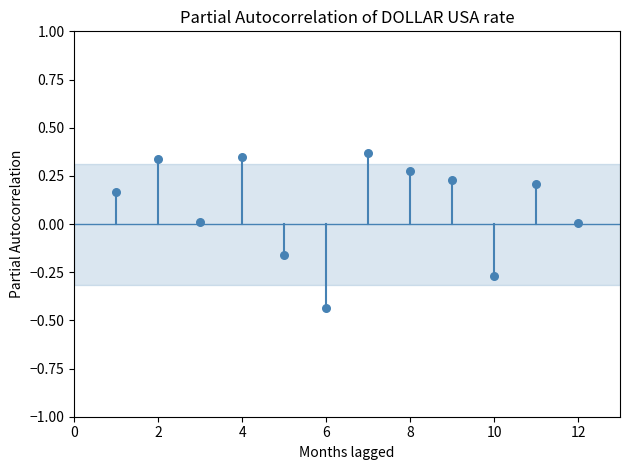

What is the average X value?

6.5